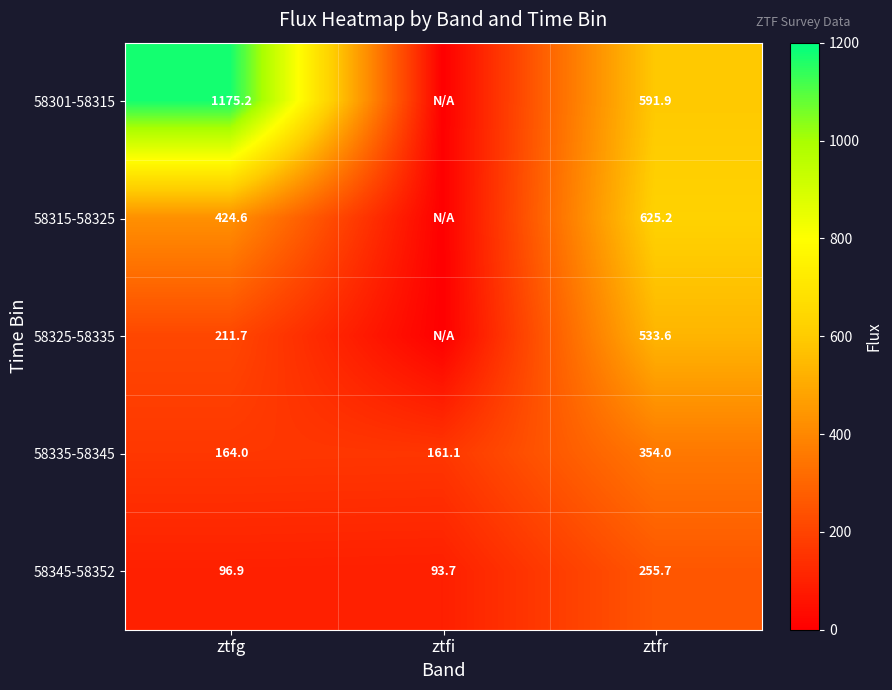

What is the sum of all 58335-58345 values?

679.1